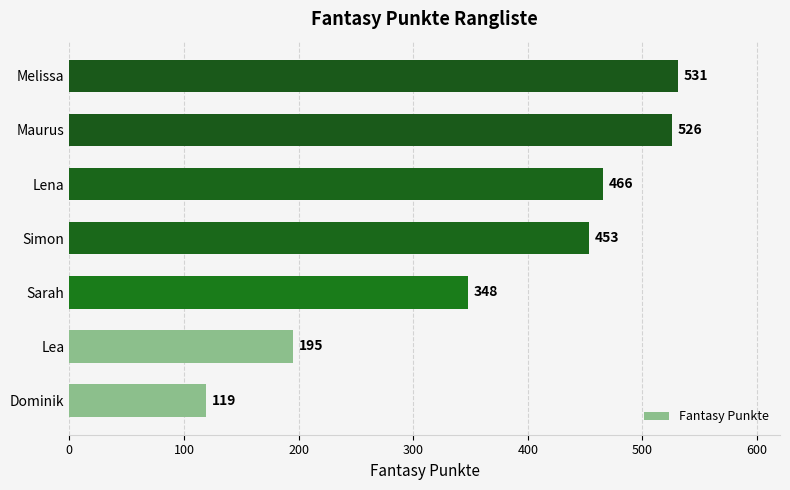

How many bars are there in total?

7